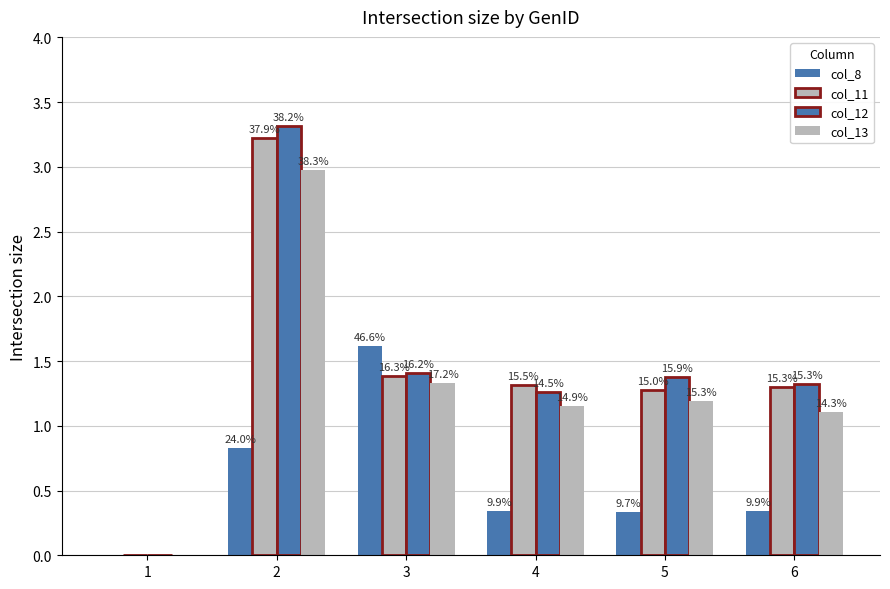

Reading left to right, list all the values displayed in this chart.

col_8: 0.0	0.8	1.6	0.3	0.3	0.3
col_11: 0.0	3.2	1.4	1.3	1.3	1.3
col_12: 0.0	3.3	1.4	1.3	1.4	1.3
col_13: 0.0	3.0	1.3	1.2	1.2	1.1